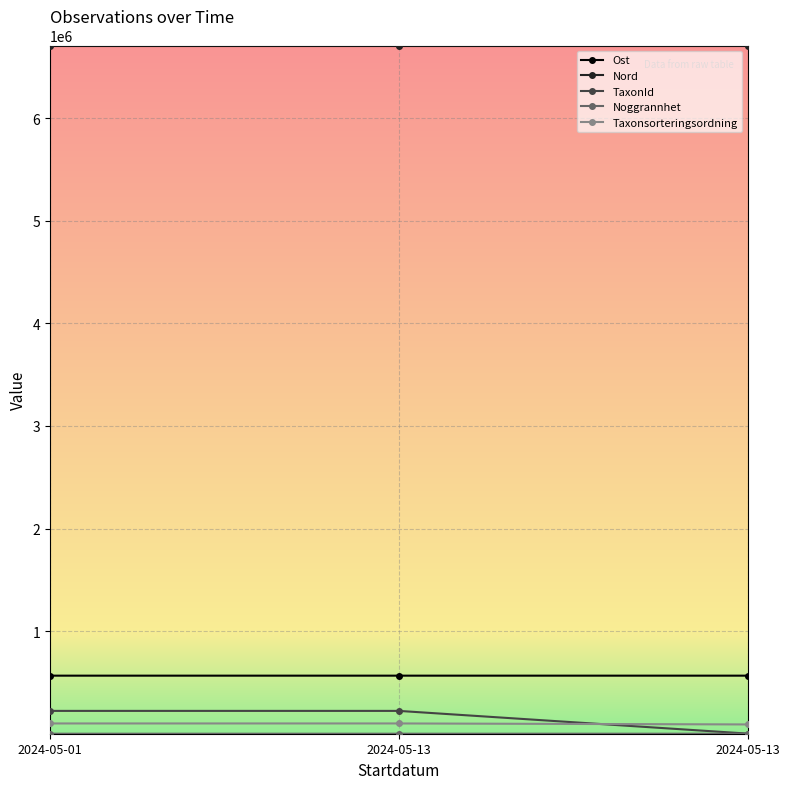

Reading left to right, list all the values displayed in this chart.

Ost: 565880	565910	565894
Nord: 6707428	6707268	6707438
TaxonId: 222498	222498	1202
Noggrannhet: 15	5	5
Taxonsorteringsordning: 100026	100101	90503